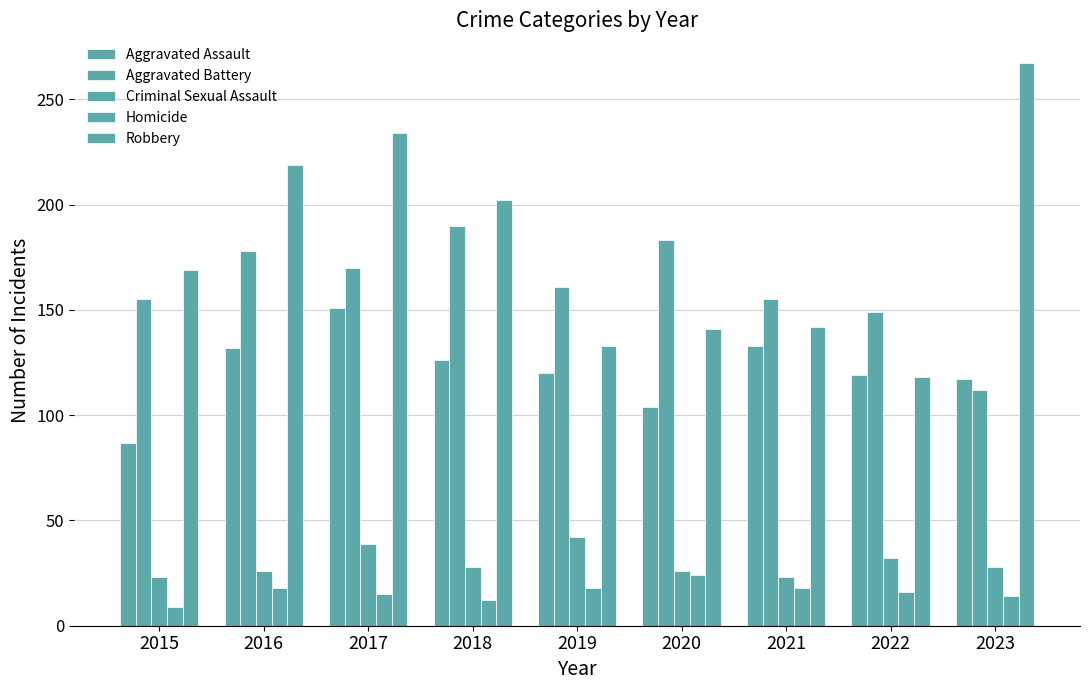

Does the chart contain any negative values?

No